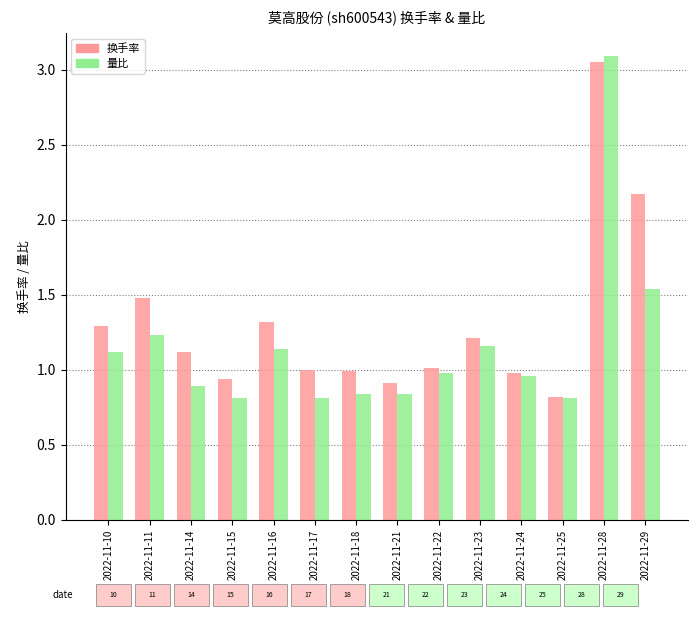

What is the difference between the maximum and minimum values in the 换手率 series?

2.2